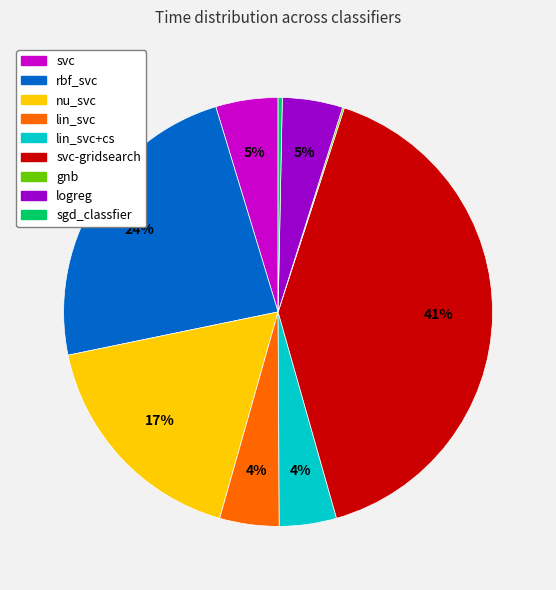

To the nearest percent, what is the average slice percentage?

11%